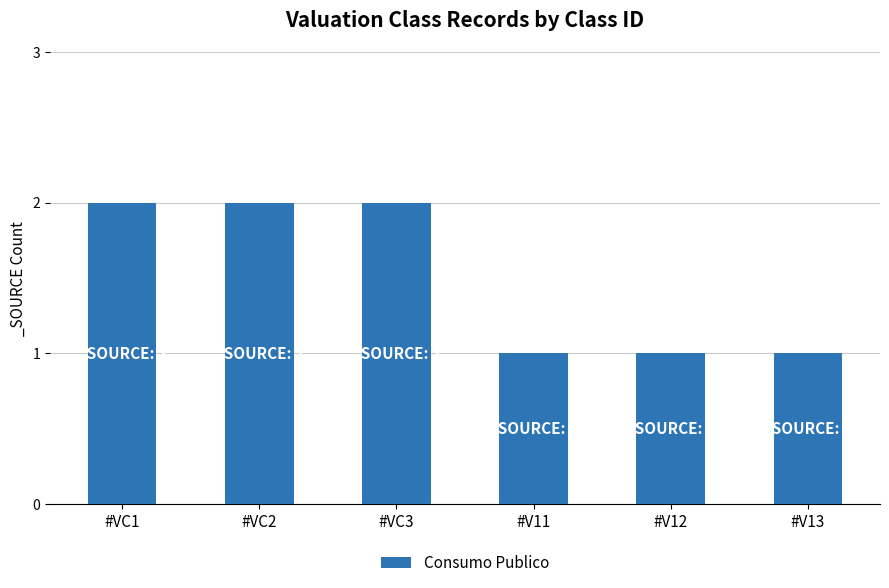

What is the sum of all values?

9